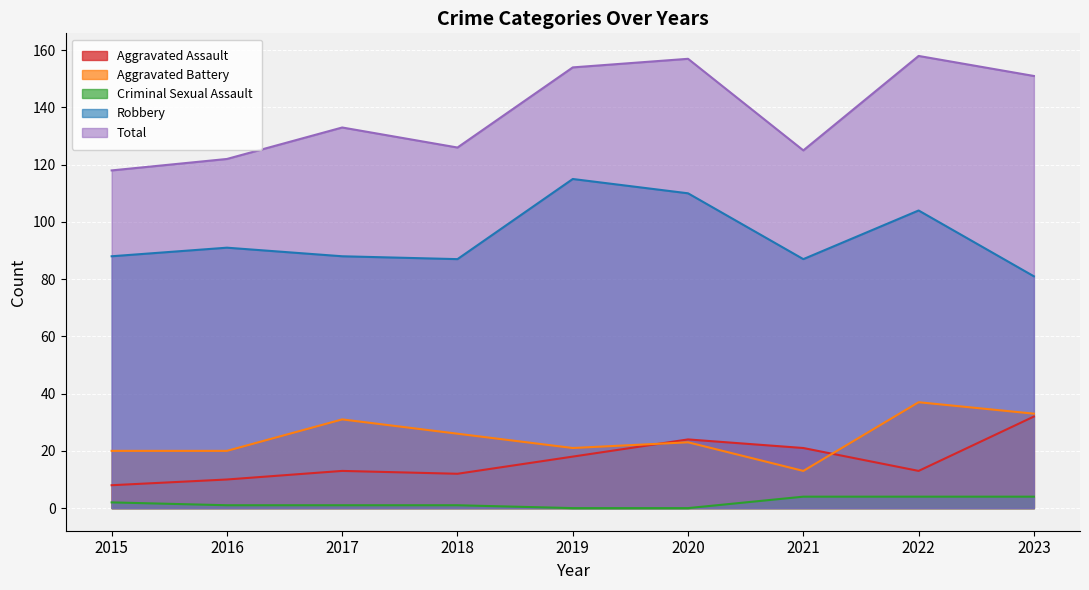

True or false: Total has a value of 107 at 2020.

False